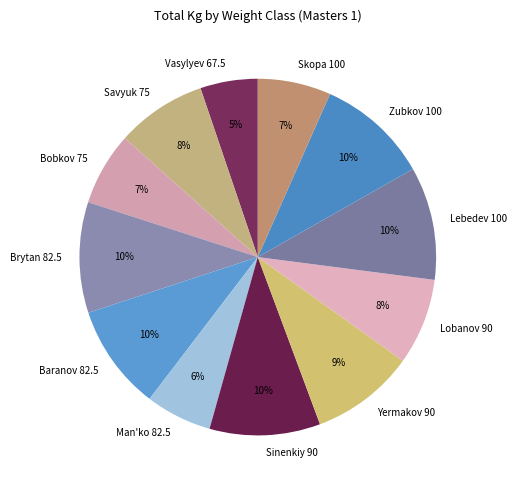

Is there a majority slice in this chart?

No